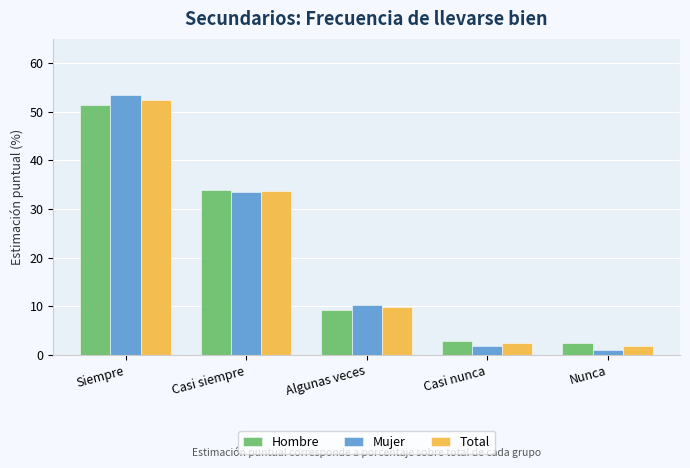

What is the average value of the Hombre series?

20.0